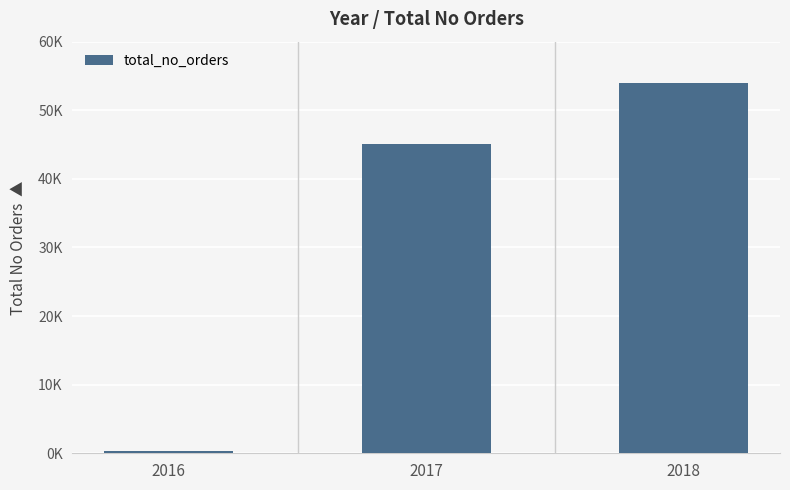

Rank the categories by value from highest to lowest.

2018, 2017, 2016